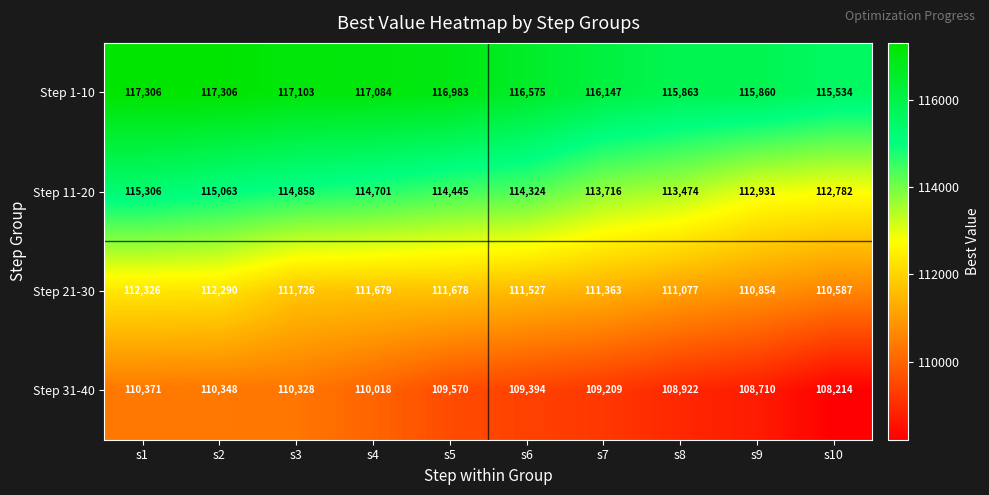

Which series has the largest range (max minus min)?

Step 11-20